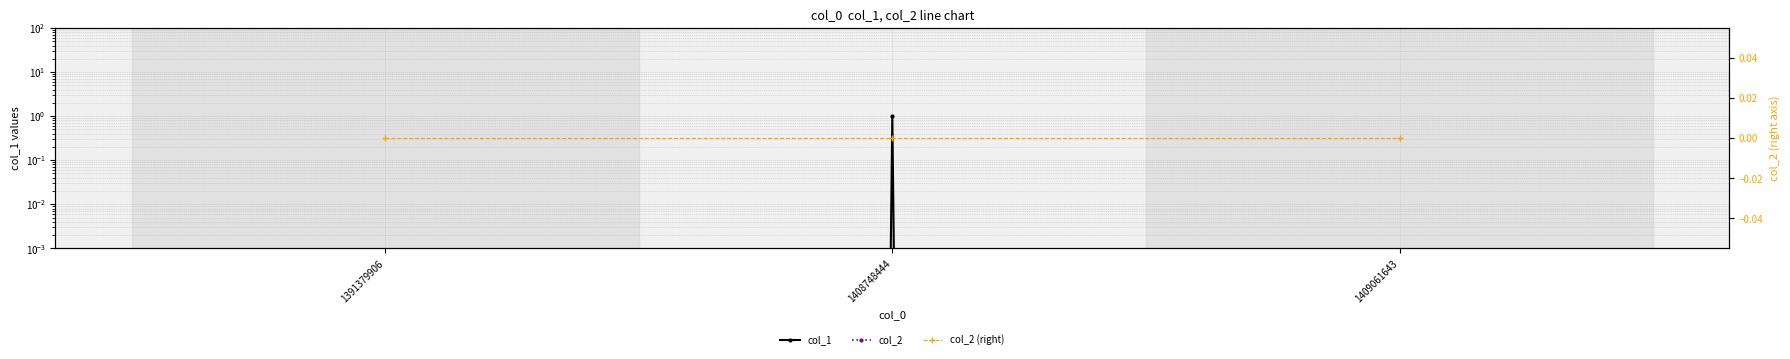

How many col_1 values are between 0 and 1?

3